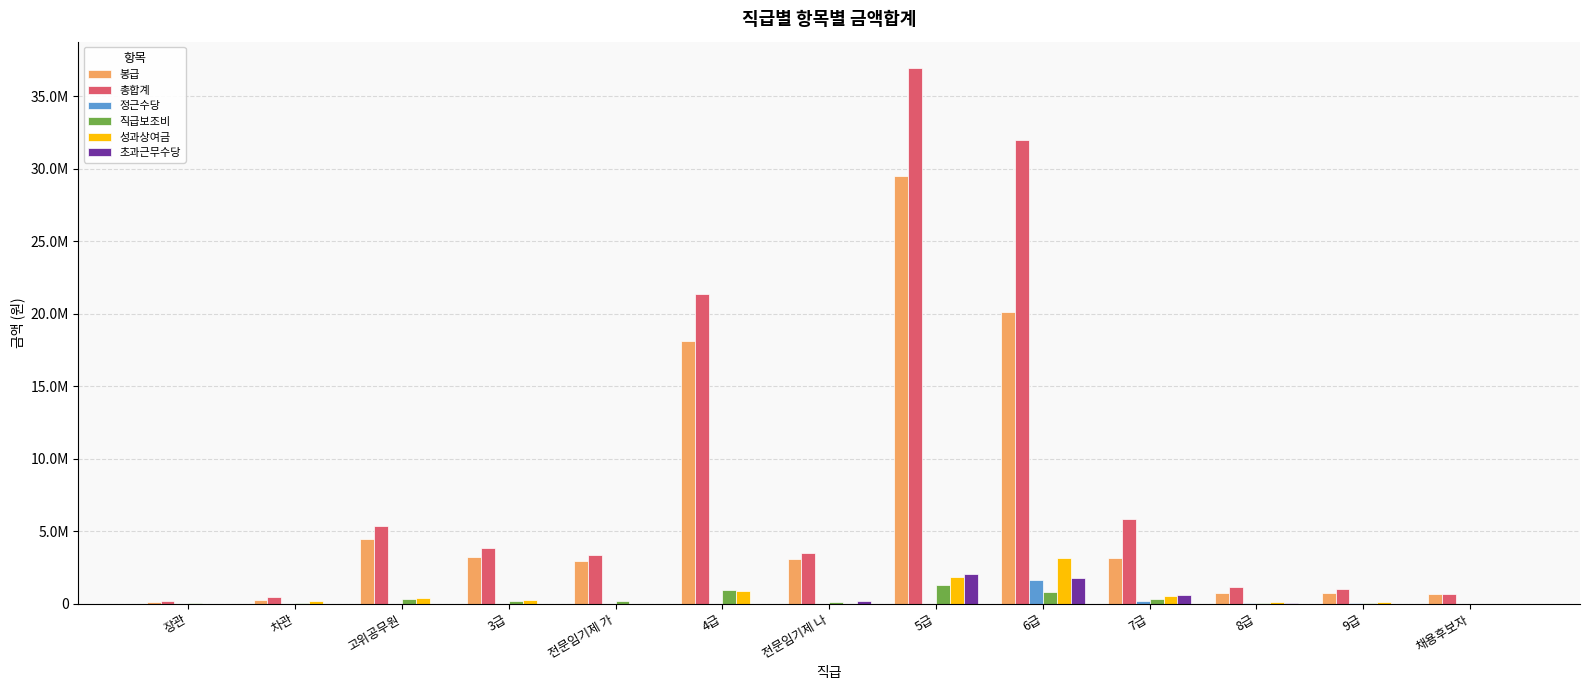

Reading right to left, what are all the values shown in this chart?

봉급: 채용후보자=638959	9급=749579	8급=735501	7급=3142962	6급=20108012	5급=29515688	전문임기제 나=3064027	4급=18094502	전문임기제 가=2933944	3급=3244347	고위공무원=4485995	차관=263872	장관=135852
총합계: 채용후보자=638959	9급=1025246	8급=1150352	7급=5827372	6급=31996890	5급=36930422	전문임기제 나=3468114	4급=21380332	전문임기제 가=3346701	3급=3818716	고위공무원=5376096	차관=437568	장관=153012
정근수당: 채용후보자=0	9급=8366	8급=42788	7급=212929	6급=1614081	5급=0	전문임기제 나=0	4급=0	전문임기제 가=0	3급=0	고위공무원=0	차관=0	장관=0
직급보조비: 채용후보자=0	9급=10440	8급=31320	7급=342240	6급=793980	5급=1277820	전문임기제 나=120000	4급=951590	전문임기제 가=148800	3급=192000	고위공무원=290400	차관=22800	장관=14880
성과상여금: 채용후보자=0	9급=106441	8급=121138	7급=550292	6급=3164546	5급=1815681	전문임기제 나=0	4급=894679	전문임기제 가=0	3급=214278	고위공무원=410973	차관=146336	장관=0
초과근무수당: 채용후보자=0	9급=4752	8급=36217	7급=581720	6급=1745765	5급=2012235	전문임기제 나=144773	4급=0	전문임기제 가=0	3급=0	고위공무원=0	차관=0	장관=0